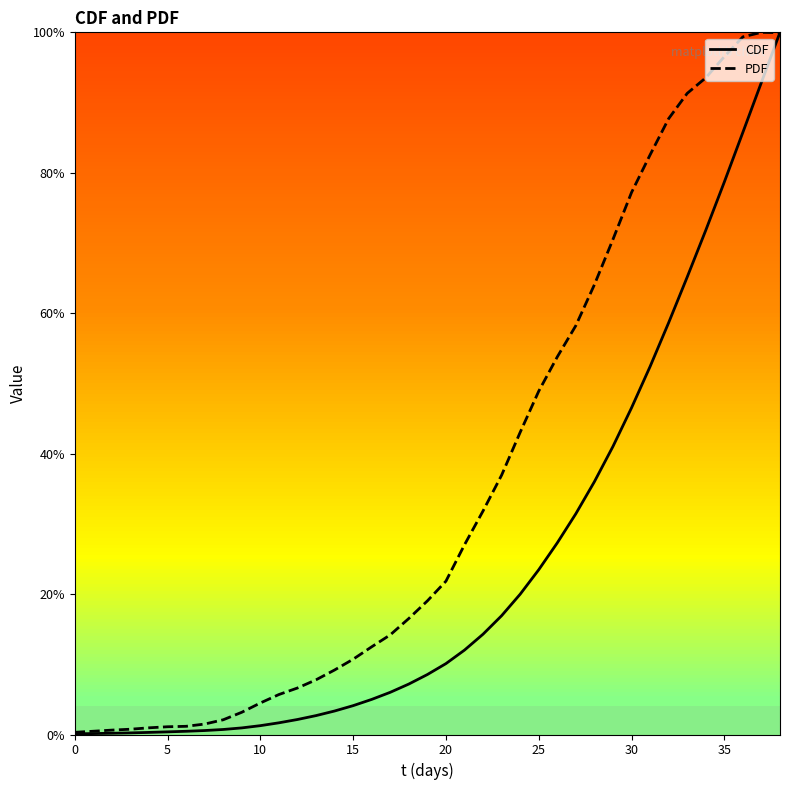

Rank the series by their average value, from lowest to highest.

CDF, PDF